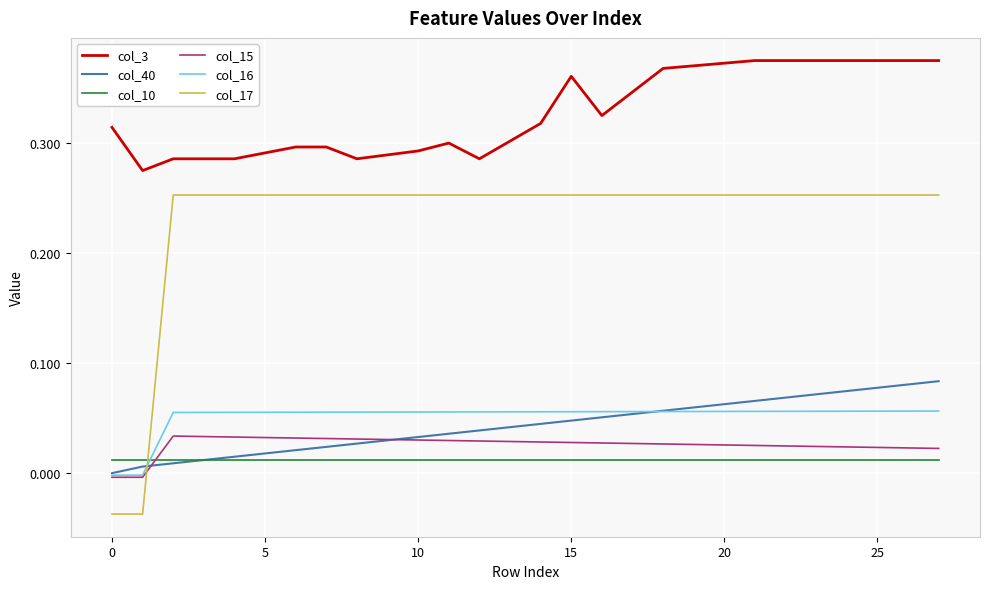

Which series has the largest total across all categories?

col_3